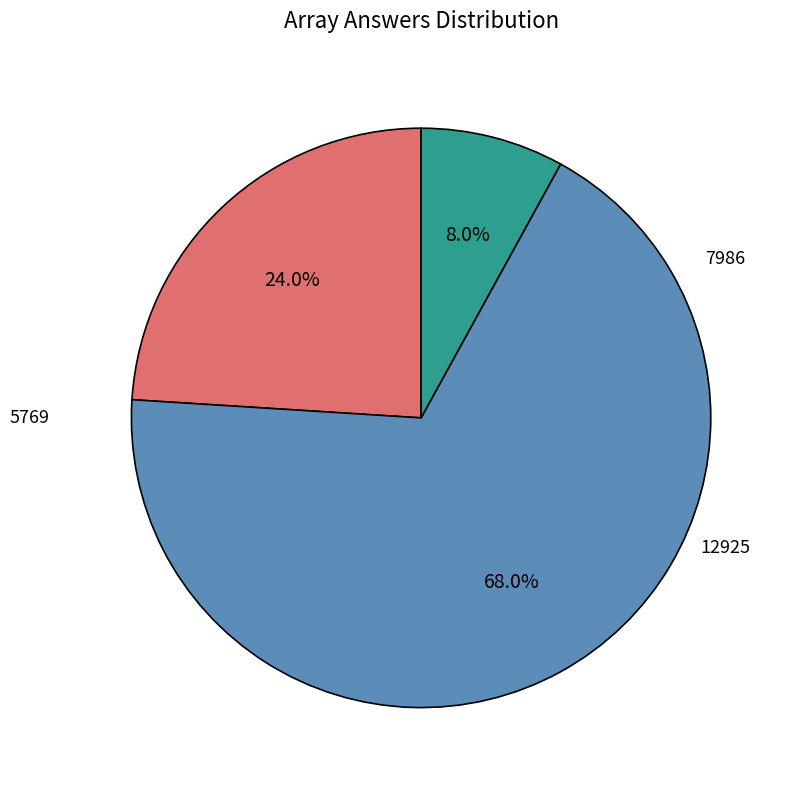

What is the ratio of the value at 7986 to the value at 5769?

2.8